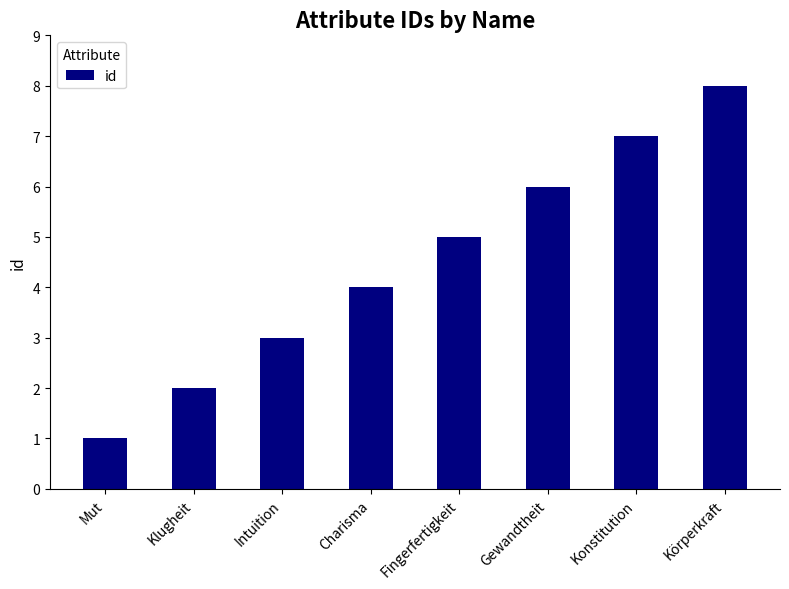

What is the change in value from Charisma to Körperkraft?

+4